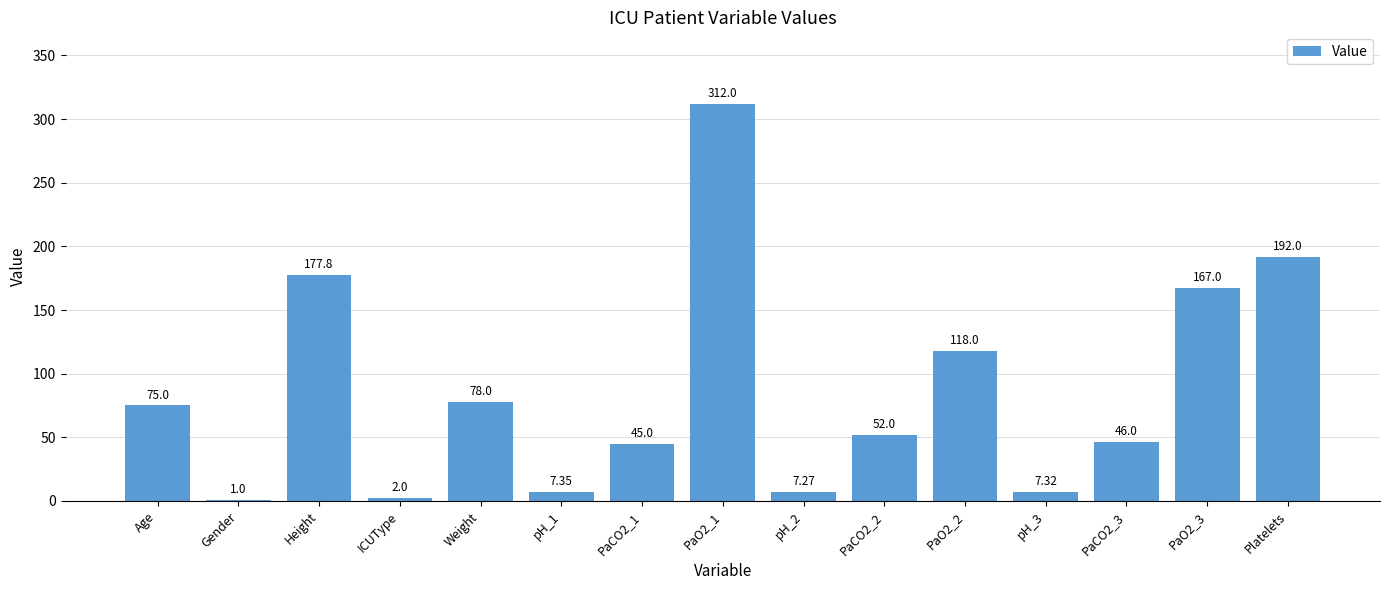

At which category does the chart reach its peak across all series?

PaO2_1